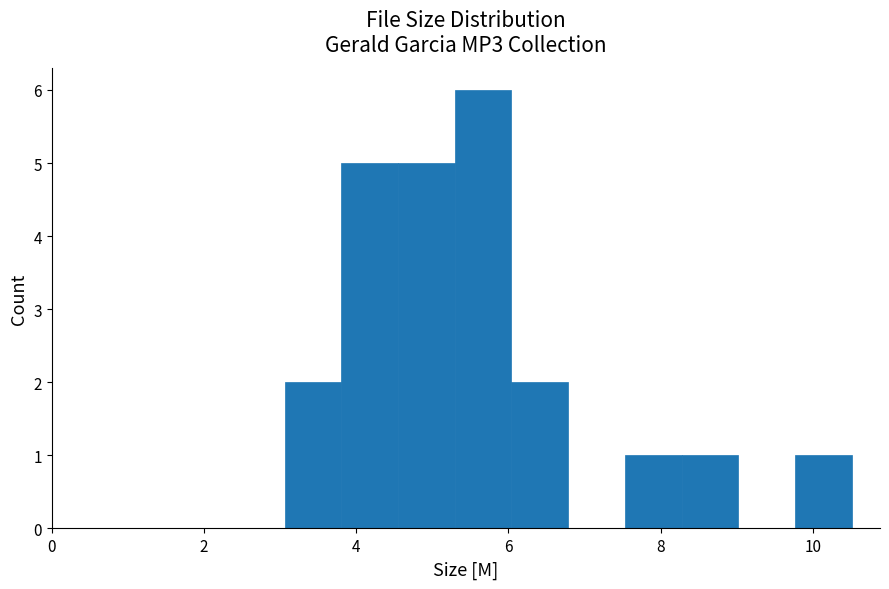

Read against the x-axis, roughly where is the centre of the tallest bar?

5.6